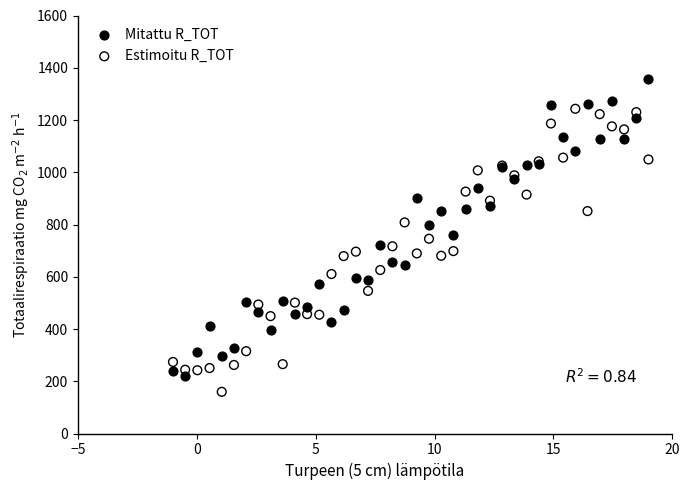

What is the X range (max minus min) for the scatter plot?

20.0